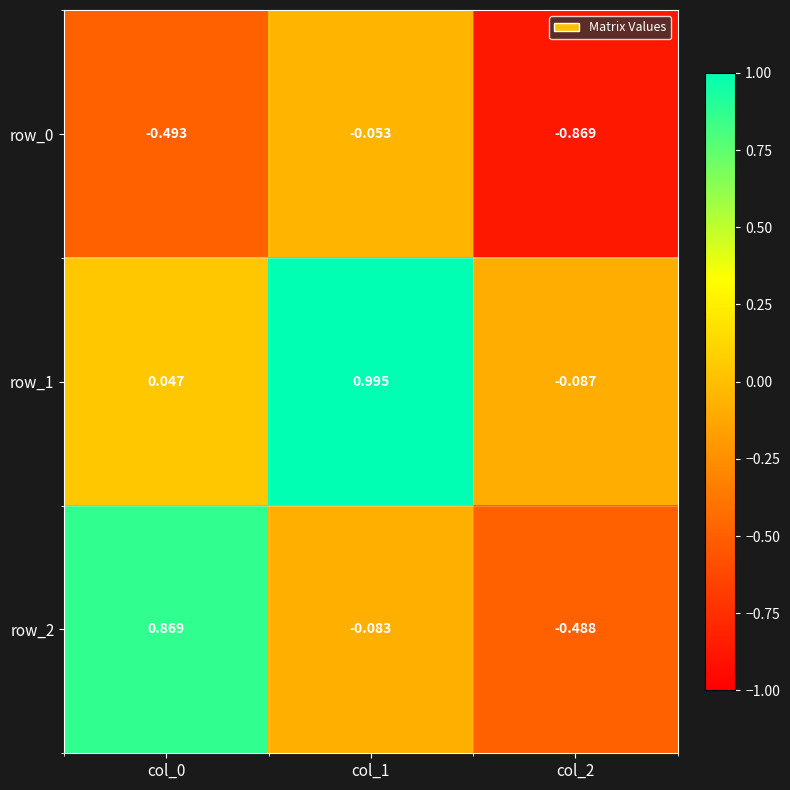

The value of row_1 at col_2 is -0.2. True or false?

False